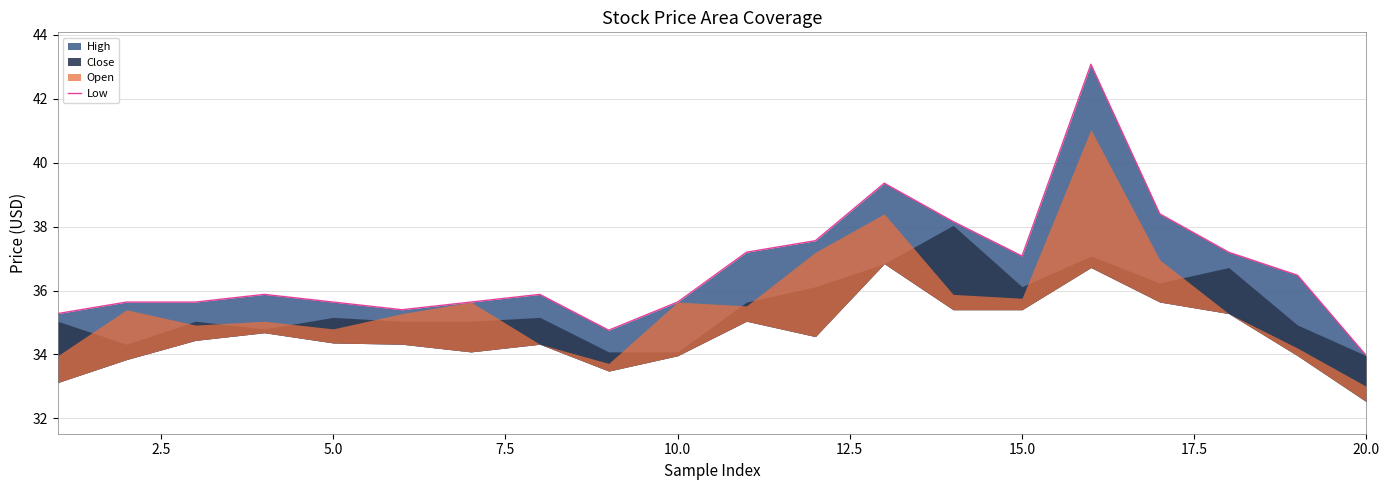

Reading right to left, what are all the values shown in this chart?

34.0	36.5	37.2	38.4	43.1	37.1	38.2	39.4	37.6	37.2	35.6	34.8	35.9	35.6	35.4	35.6	35.9	35.6	35.6	35.3